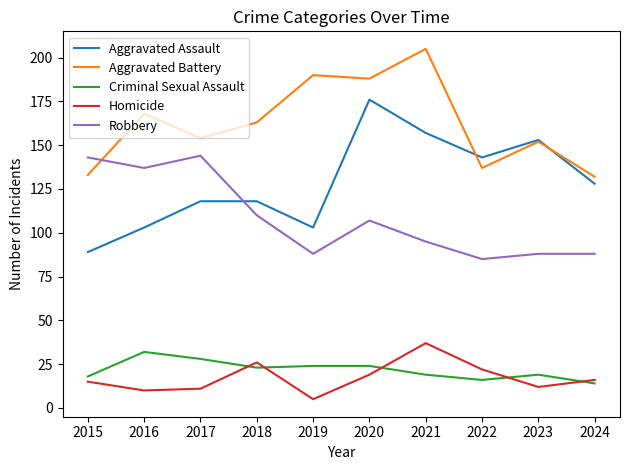

Is the value of Homicide at 2023 greater than the value of Robbery at 2021?

No